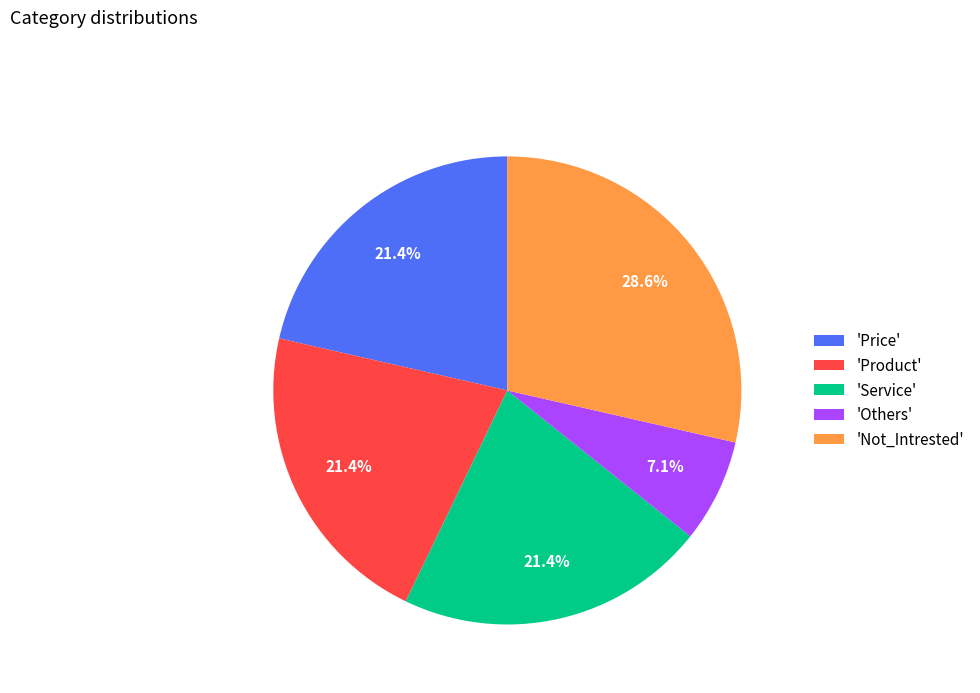

What is the ratio of the value at 'Product' to the value at 'Others'?

3.0